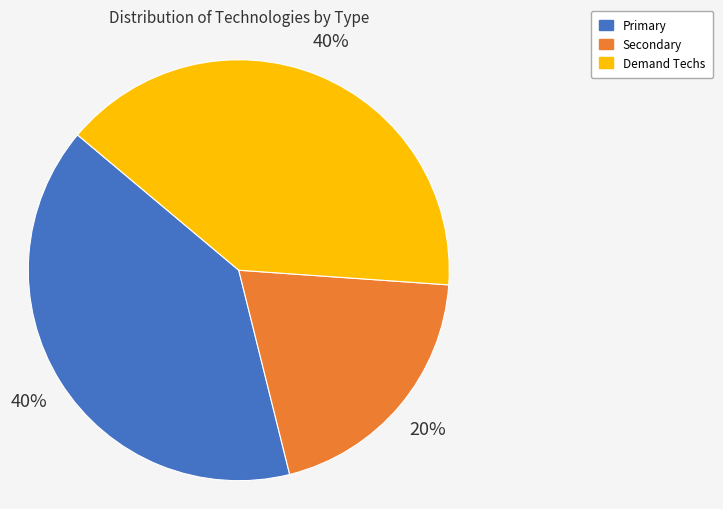

Which category has the smallest portion of the pie?

Secondary